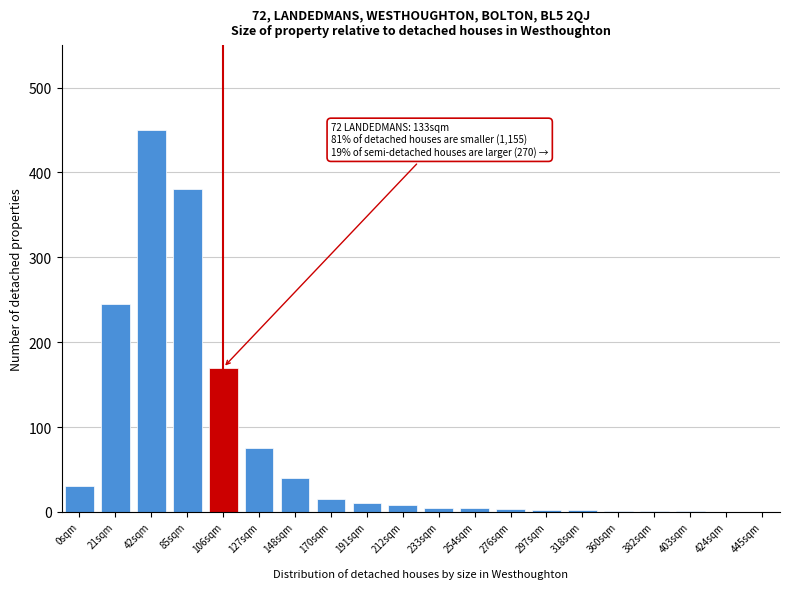

Between 424sqm and 42sqm, which is larger?

42sqm